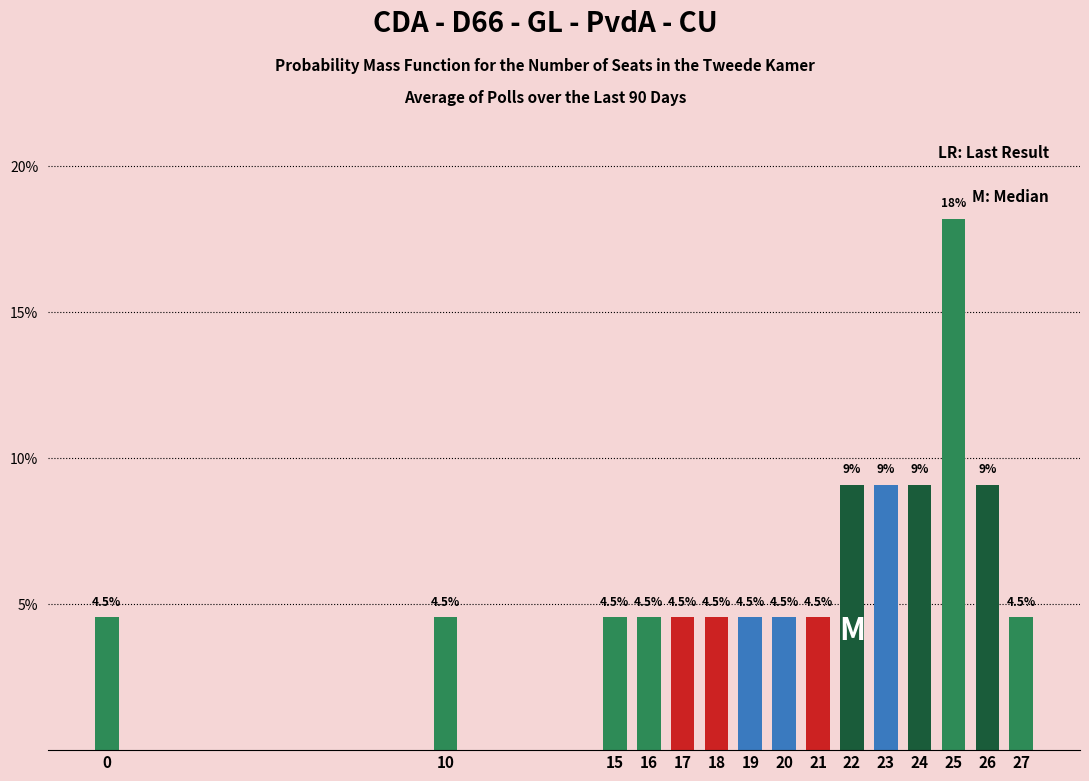

Reading left to right, what are all the values shown in this chart?

0=4.5	10=4.5	15=4.5	16=4.5	17=4.5	18=4.5	19=4.5	20=4.5	21=4.5	22=9.1	23=9.1	24=9.1	25=18.2	26=9.1	27=4.5